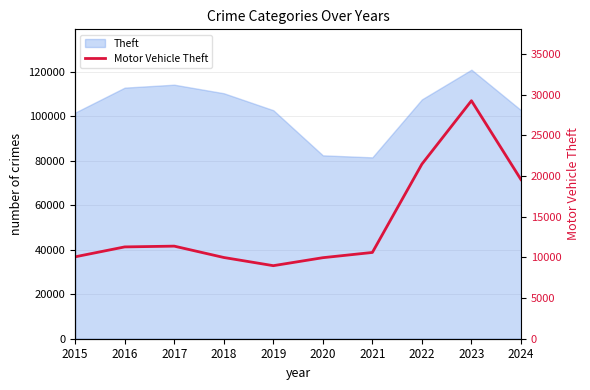

Which has a higher value, 2022 or 2019?

2022